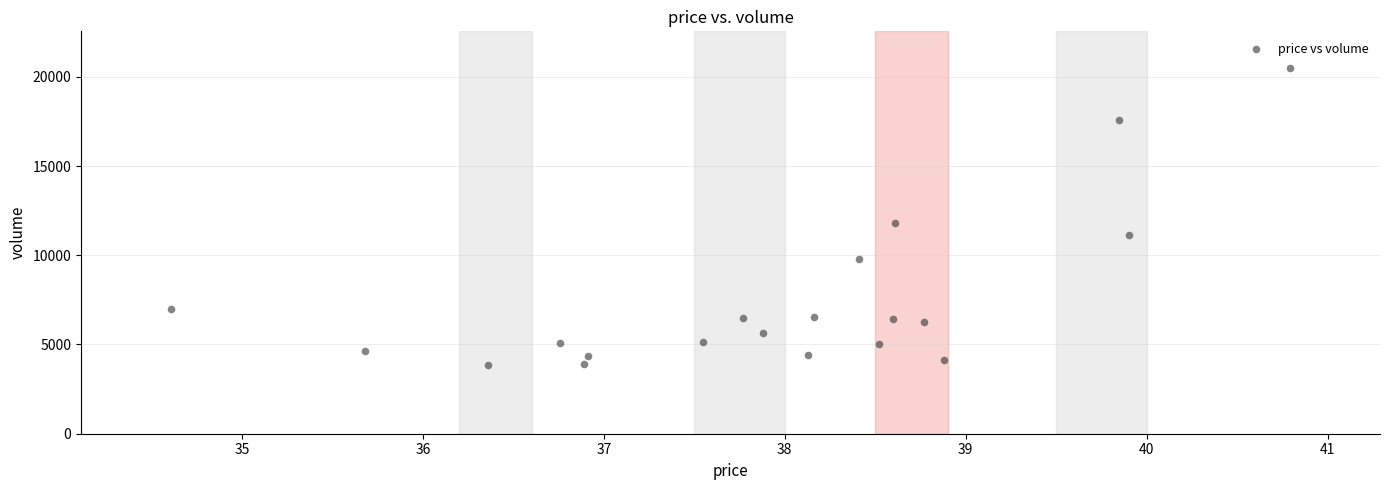

What is the range of Y values (max minus min)?

16663